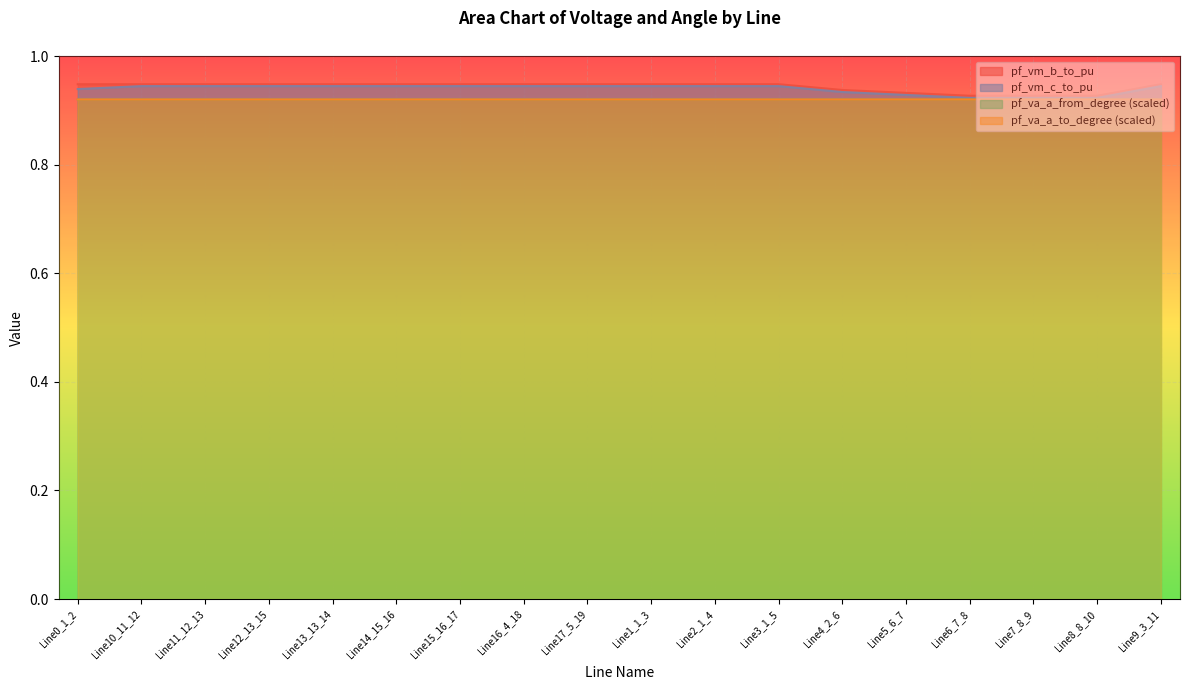

At which category does pf_vm_c_to_pu reach its first local valley?

Line13_13_14